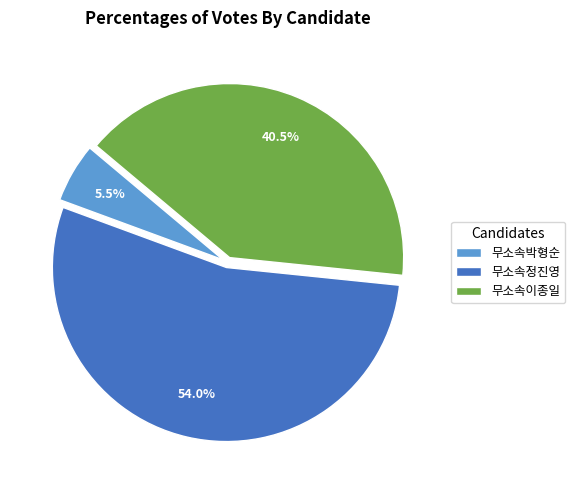

What is the smallest slice in the pie chart?

무소속박형순